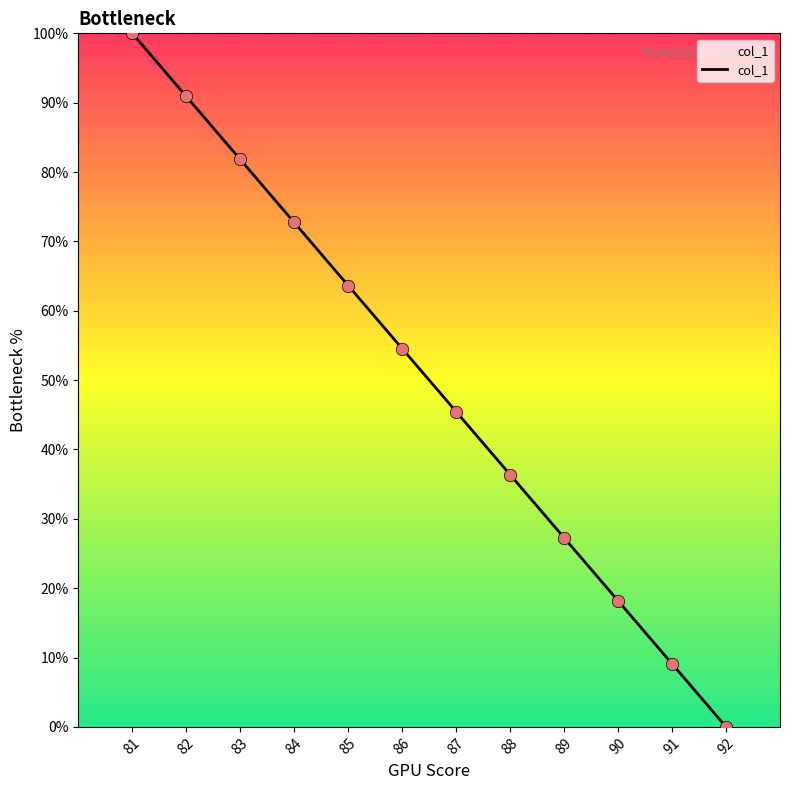

Approximately how many times larger is the value at 84 compared to 81?

0.7